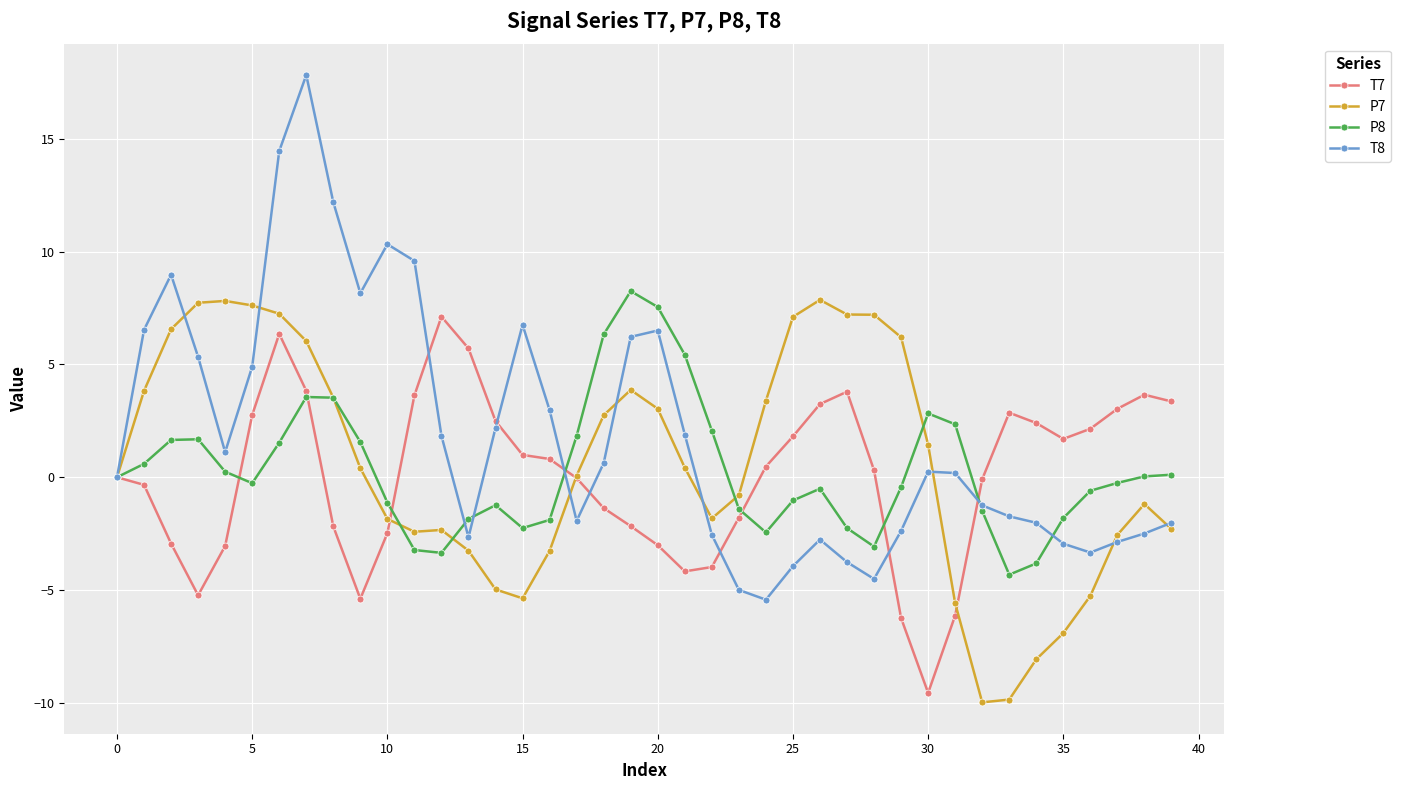

What is the value of the T8 point at the 39th from the left?

-2.5